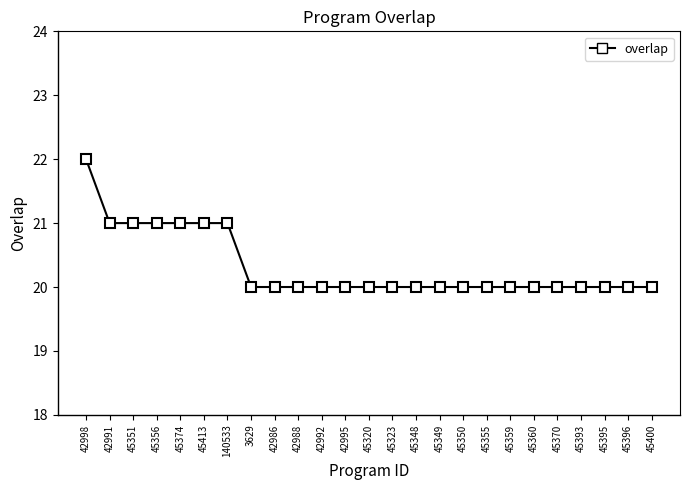

What is the ratio of the value at 45360 to the value at 45359?

1.0